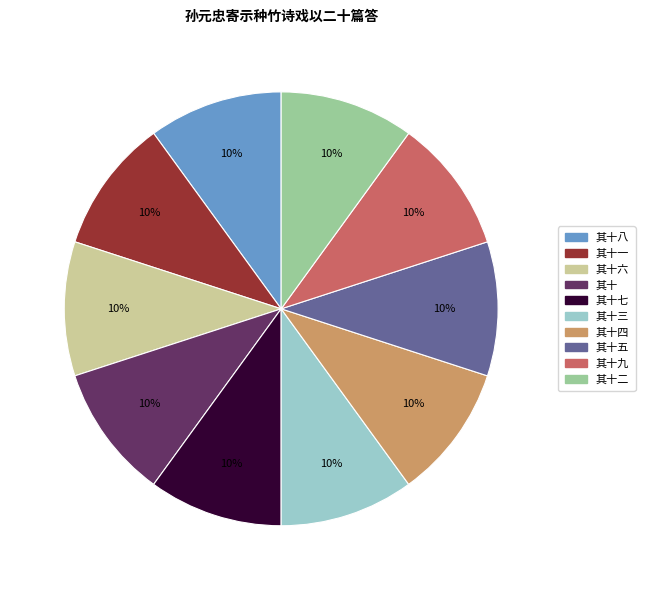

How many slices are in this pie chart?

10